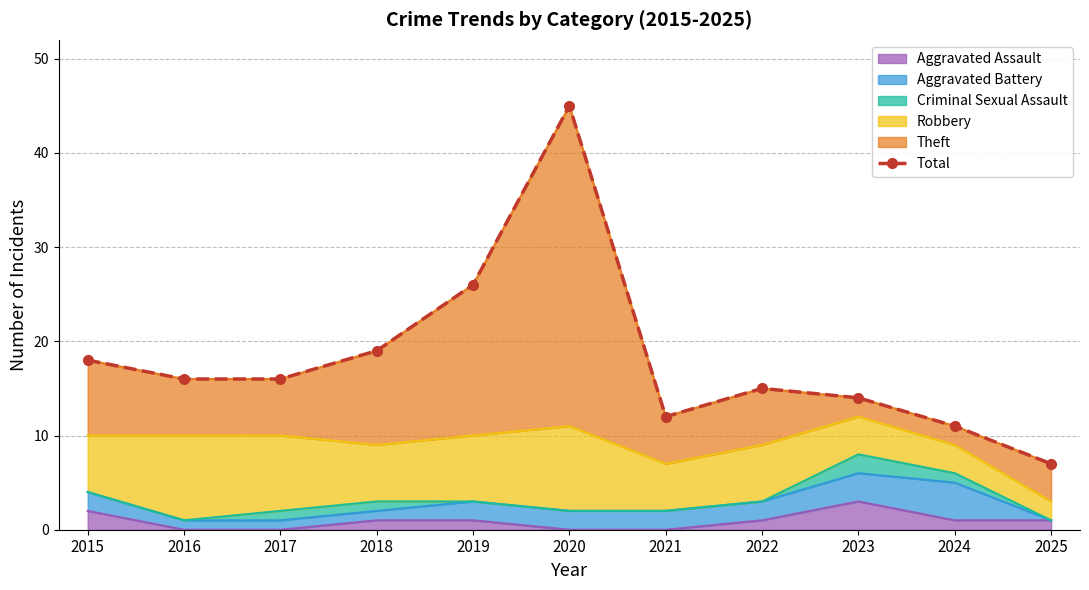

Reading left to right, transcribe all the data shown in this chart.

18	16	16	19	26	45	12	15	14	11	7